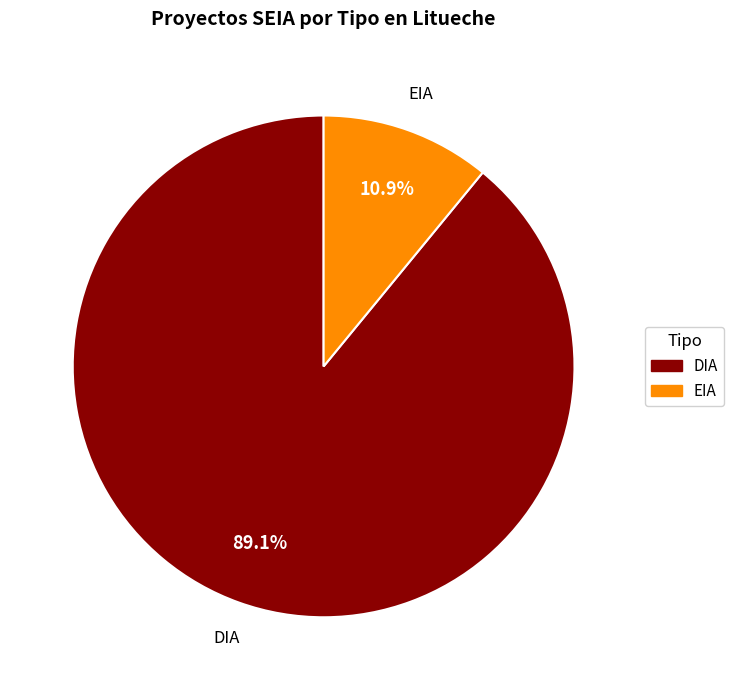

Which category has the smallest portion of the pie?

EIA